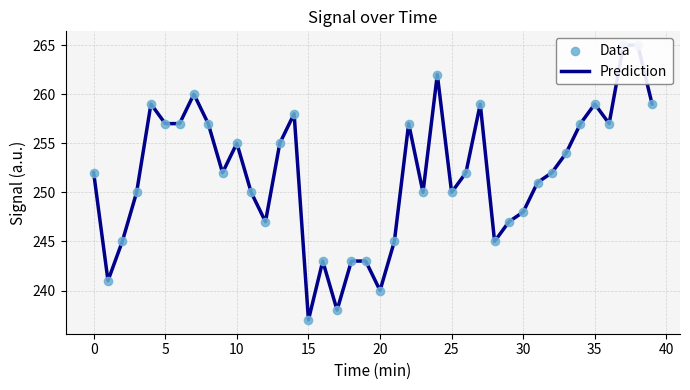

Which series reaches the maximum Y coordinate?

Prediction